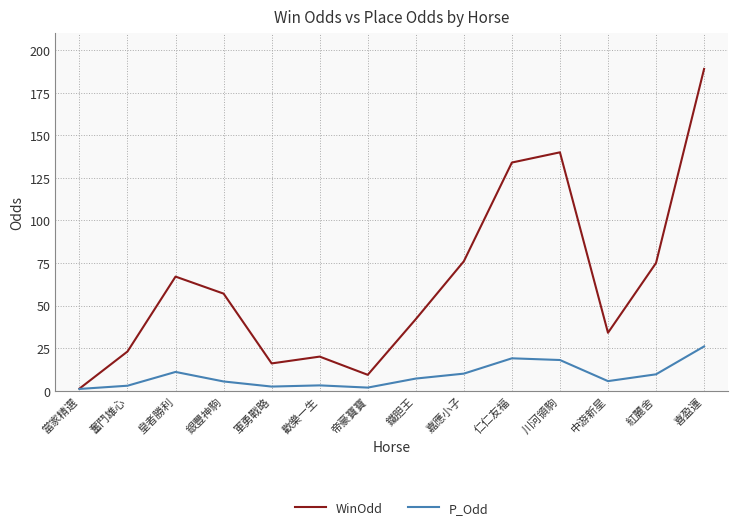

What is the difference between the highest and lowest values at 嘉應小子?

66.0